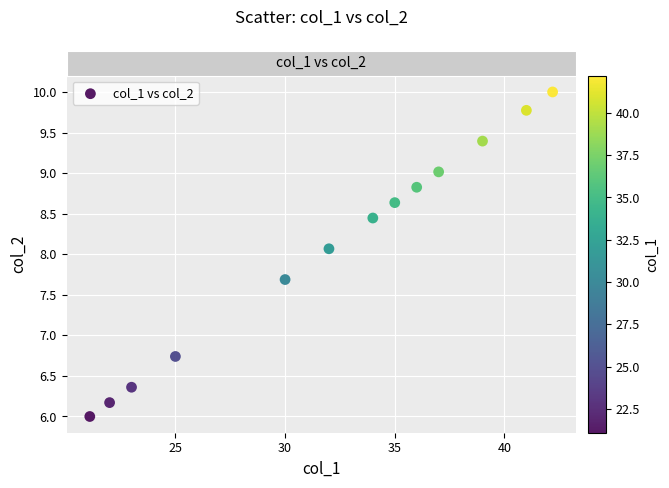

What is the range of X values (max minus min)?

21.1